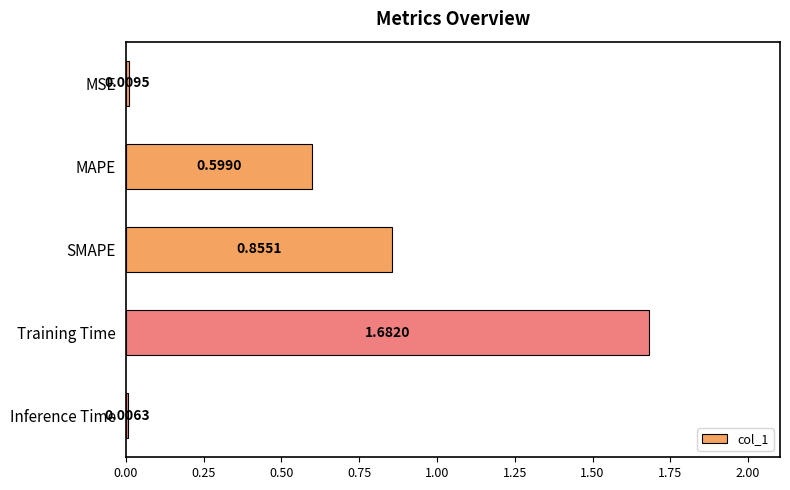

Which label corresponds to the largest value in the chart?

Training Time